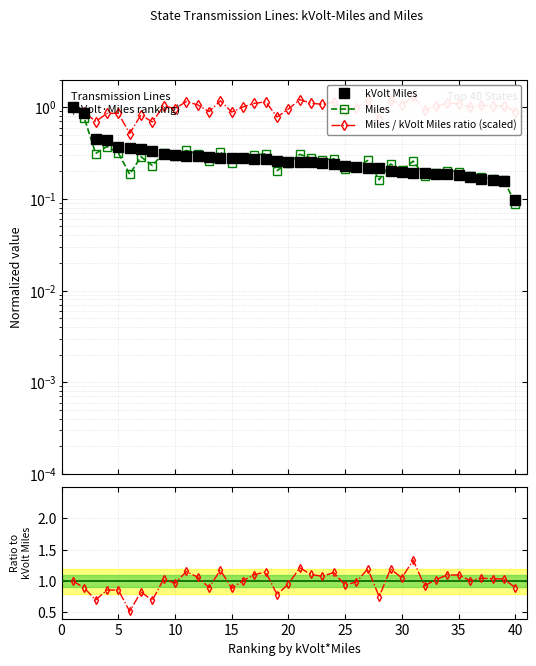

The value of Miles / kVolt Miles ratio (scaled) at 36 is 0.7. True or false?

False